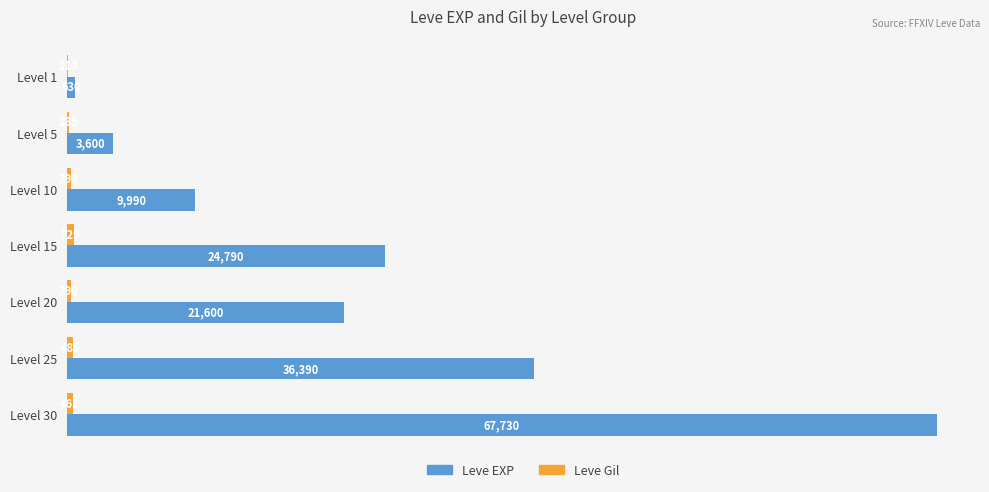

The value of Leve EXP at Level 10 is 6452. True or false?

False